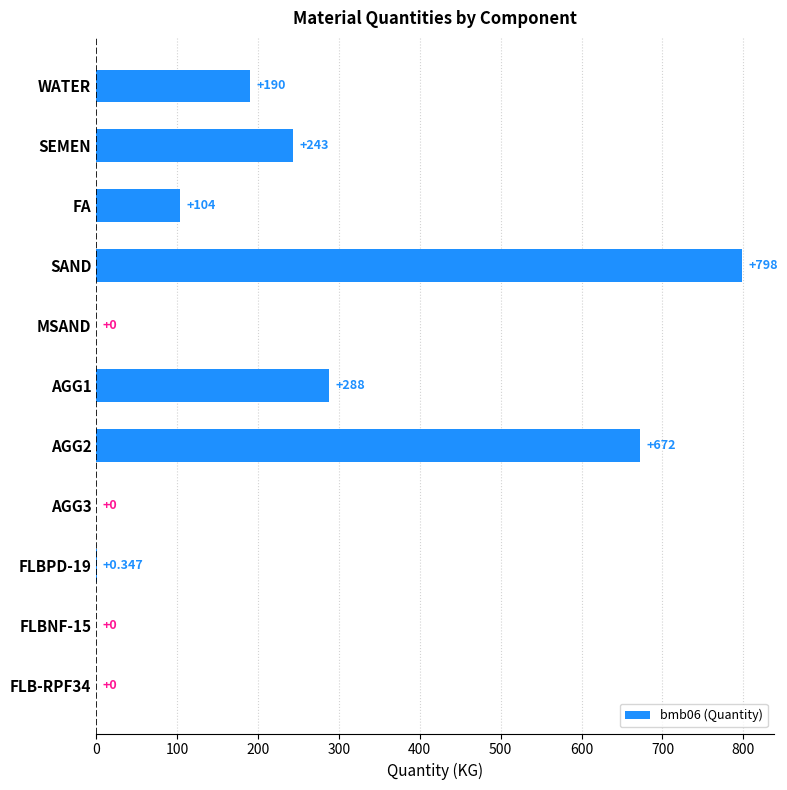

Which has a higher value, FA or AGG3?

FA